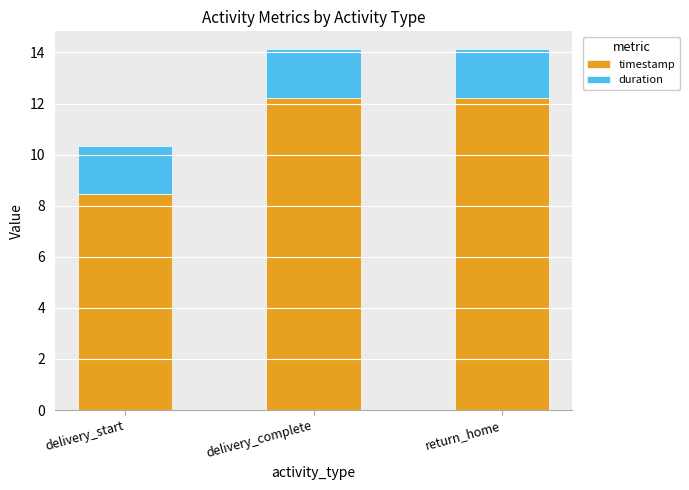

How many bars are there in total?

3